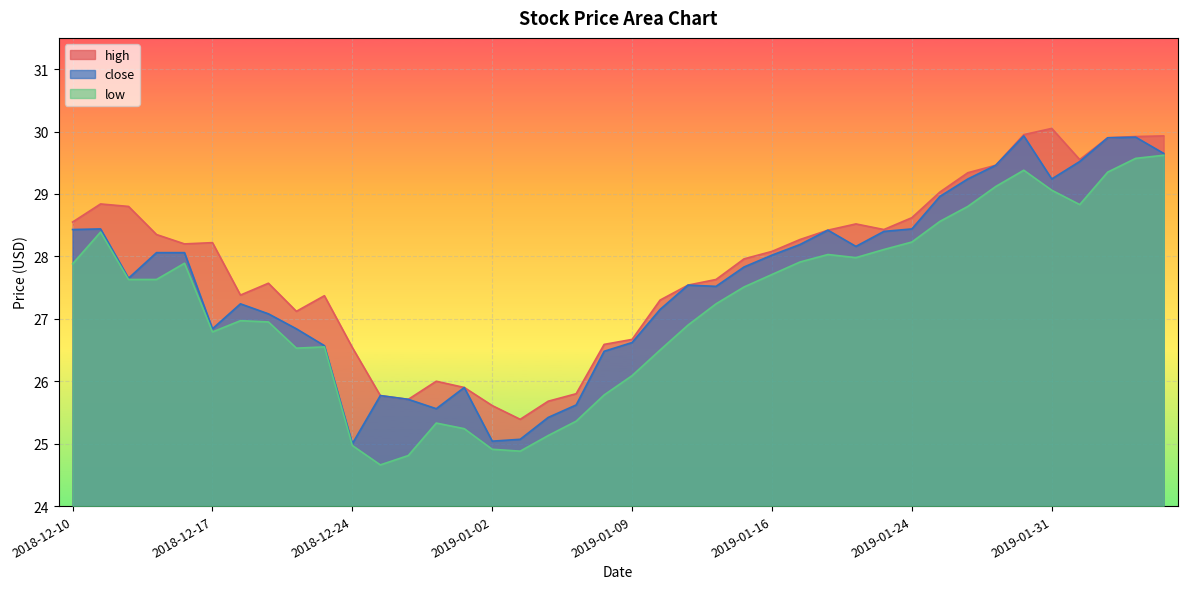

What is the label of the 32nd point from the left?

2019-01-25